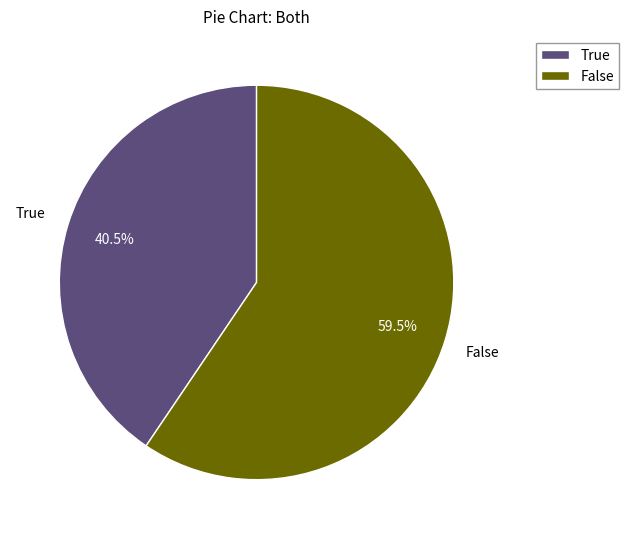

To the nearest percent, what is the combined percentage of False and True?

100%